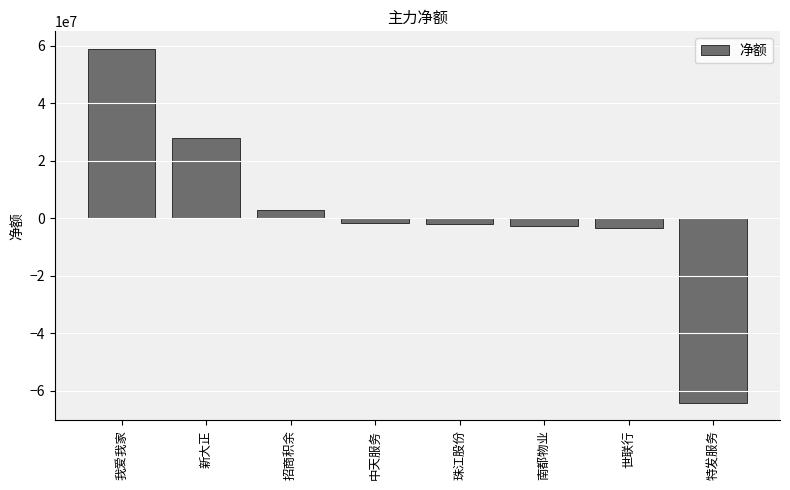

The value at 我爱我家 is 23389061. True or false?

False